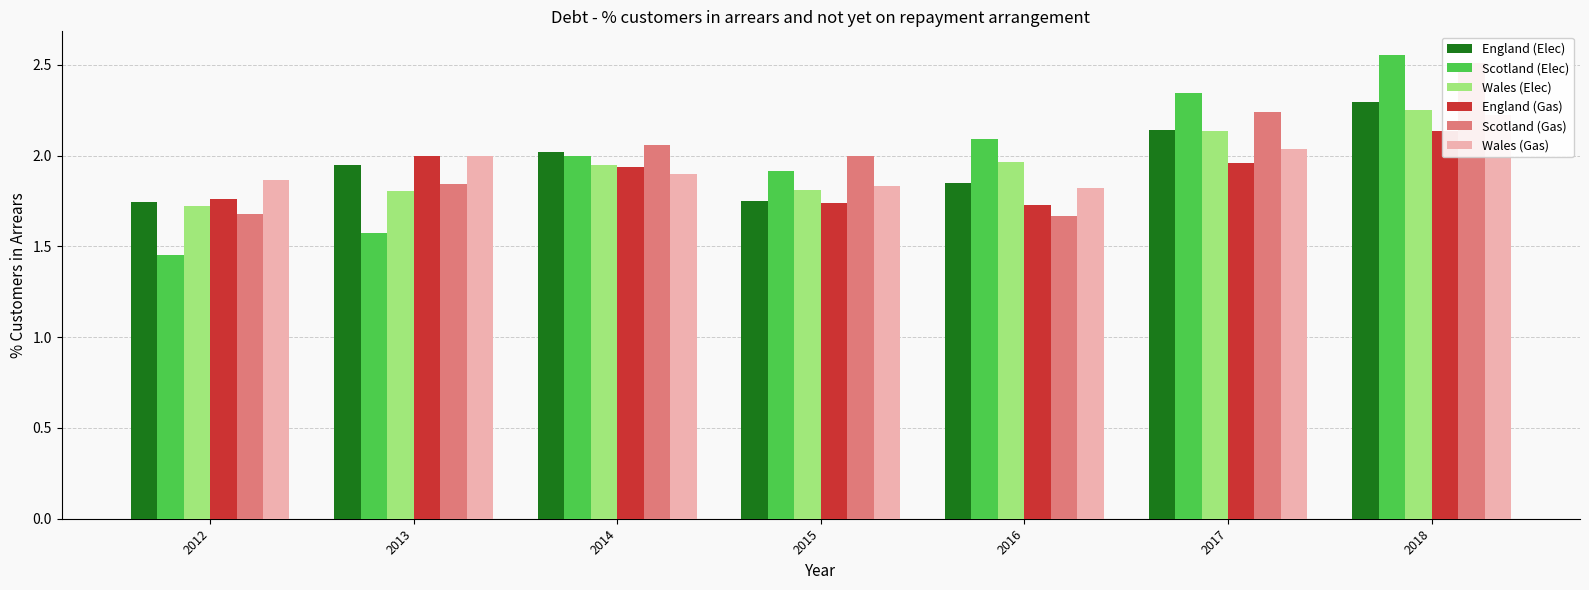

Which has a higher value, 2013 or 2015?

2013